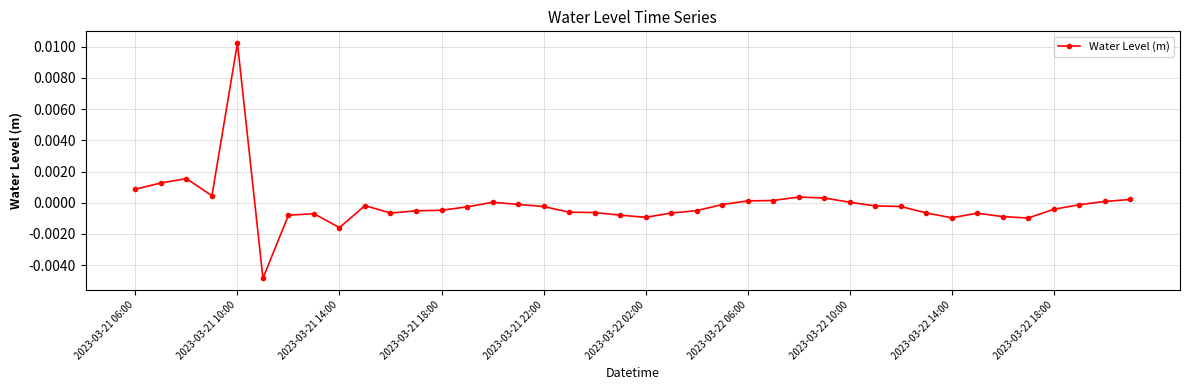

True or false: the data has more than 1 interior local peaks.

True